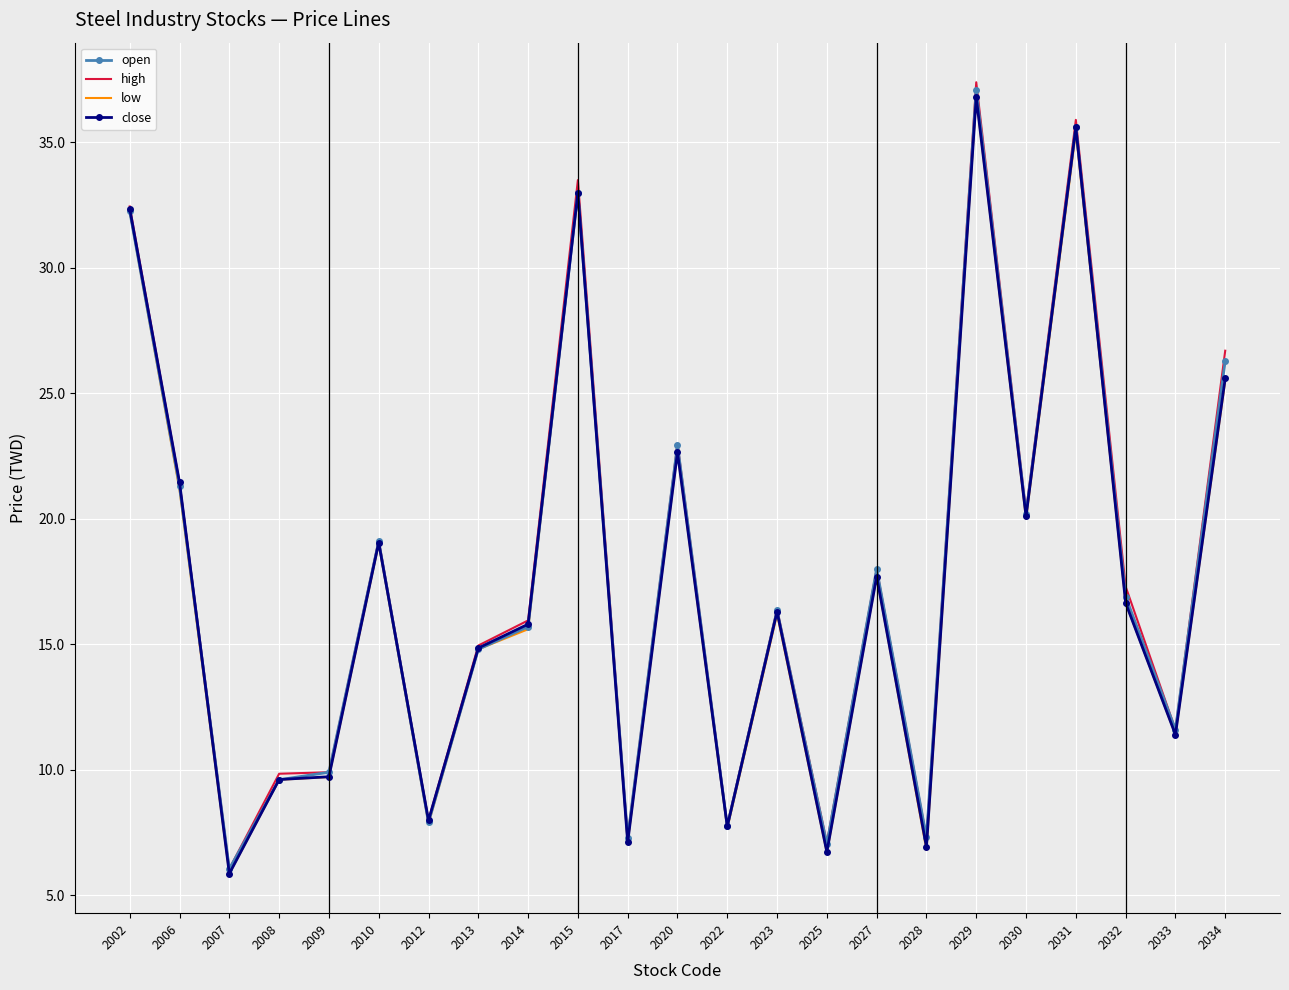

What are all the series names shown in the legend?

open, high, low, close